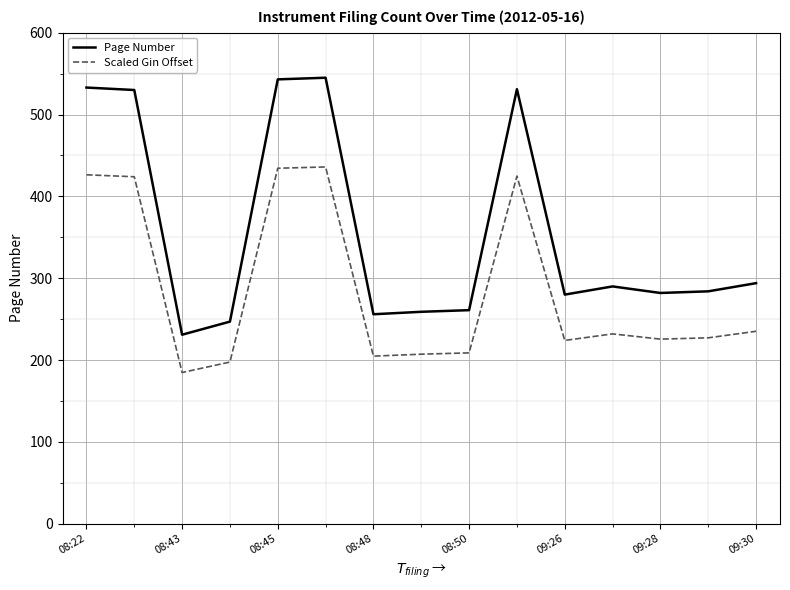

How many series are shown in this chart?

2